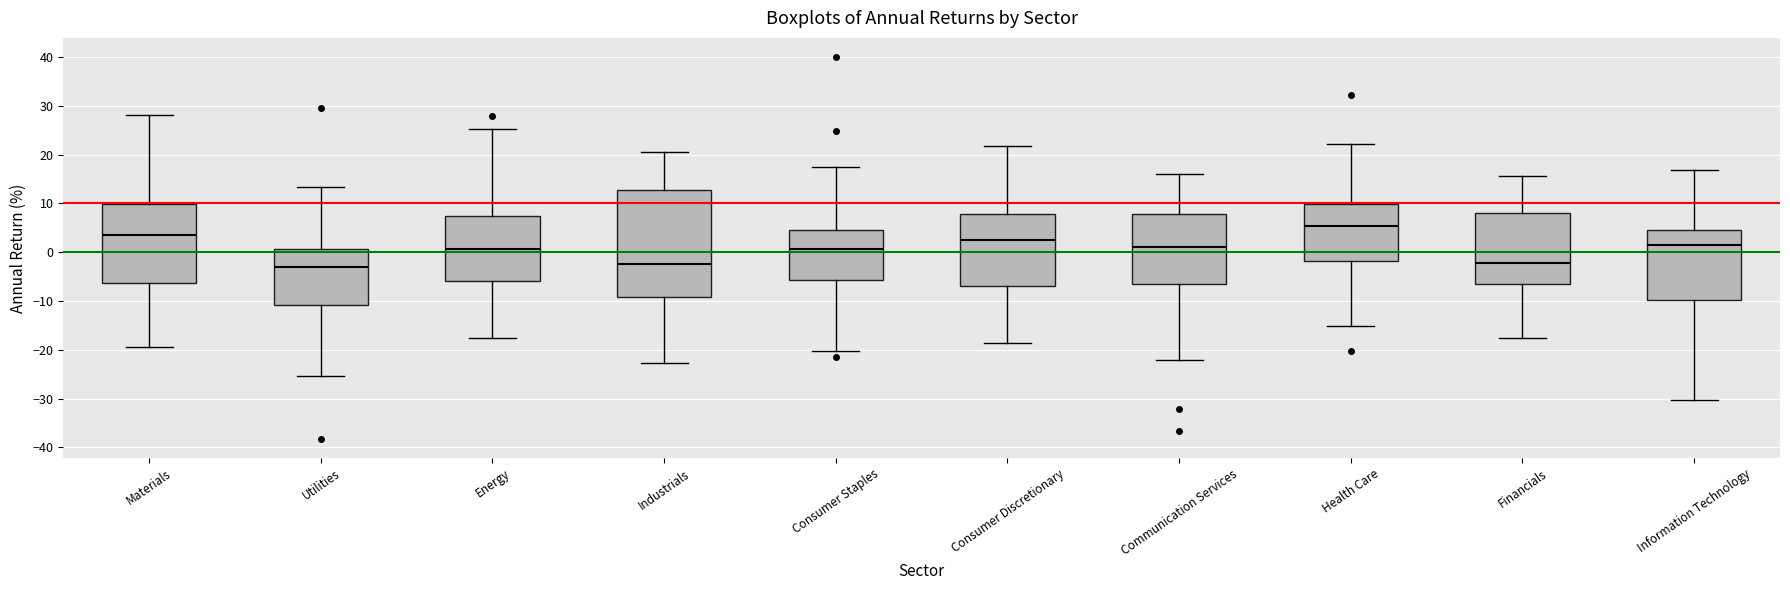

Where does the lower whisker of the box for Communication Services end on the y-axis? The values are not printed on the chart, so give them approximately, as read against the axis.

-22